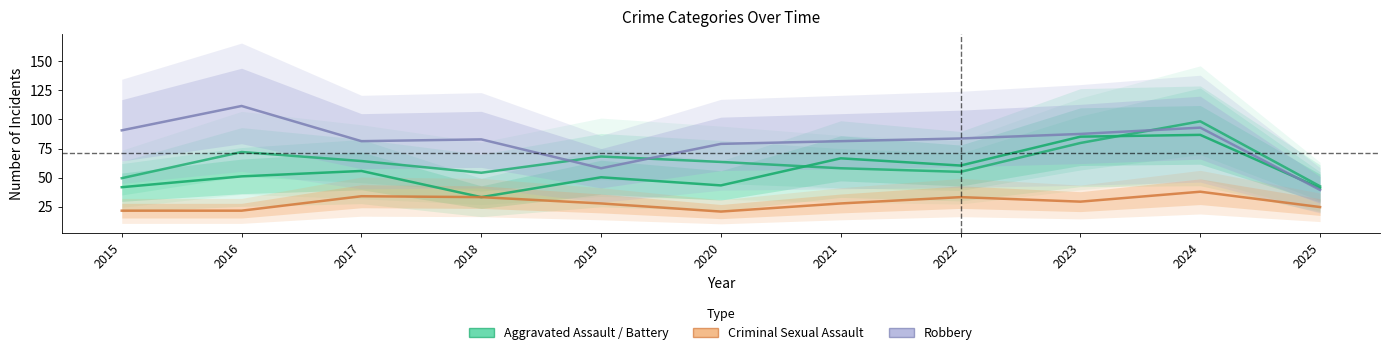

Where does the Criminal Sexual Assault series first go above 27?

2017